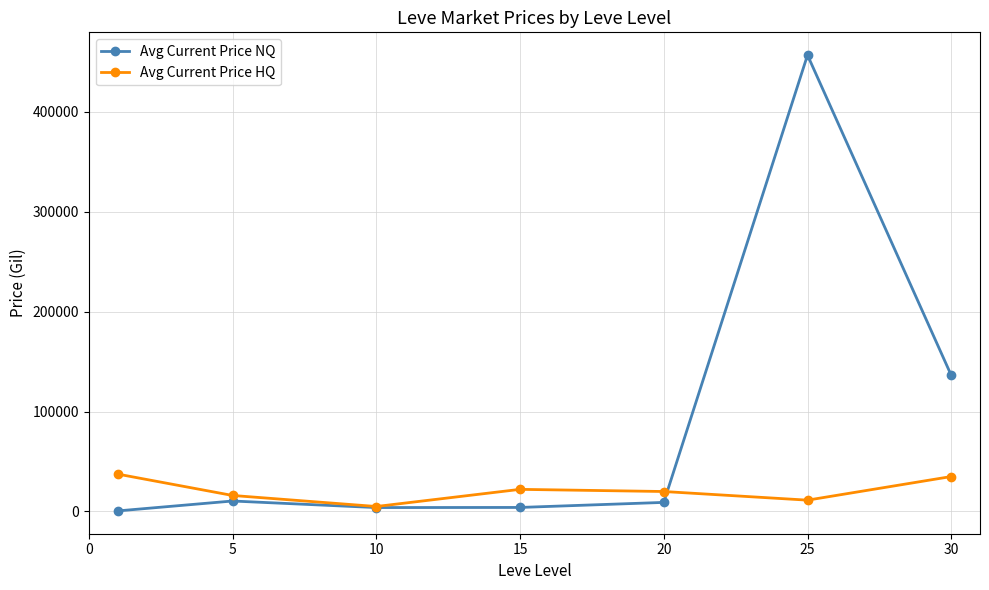

List the series in order of their peak value, lowest first.

Avg Current Price HQ, Avg Current Price NQ